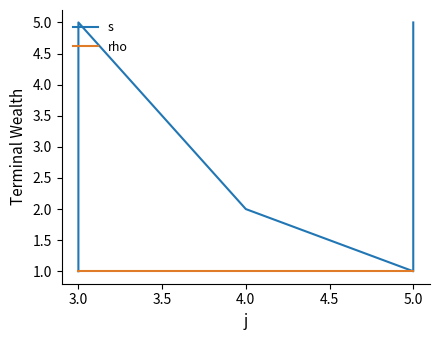

True or false: s has more than 0 interior local peaks.

True